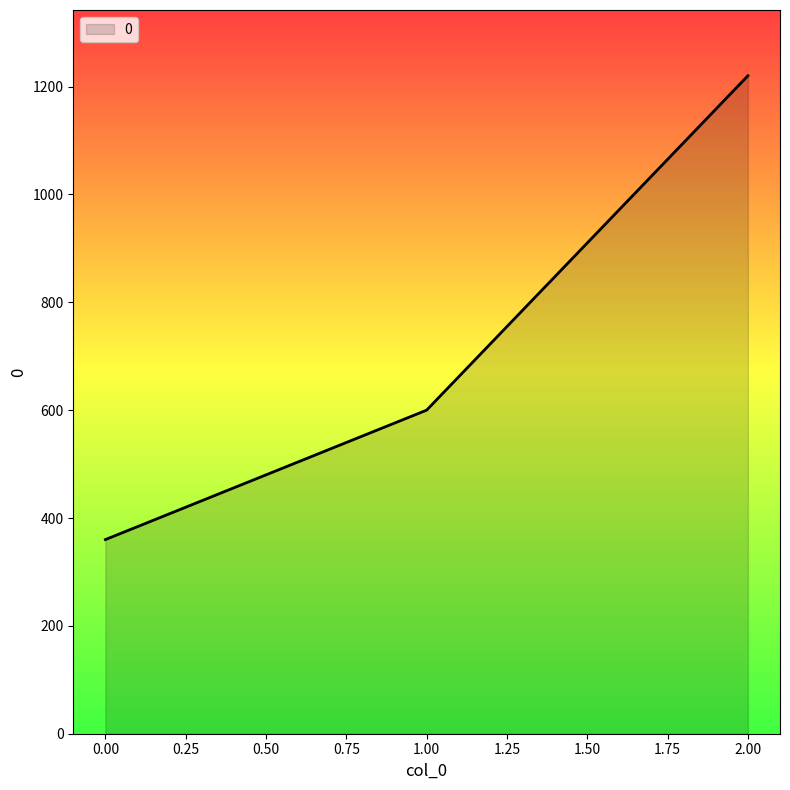

How many series are shown in this chart?

1